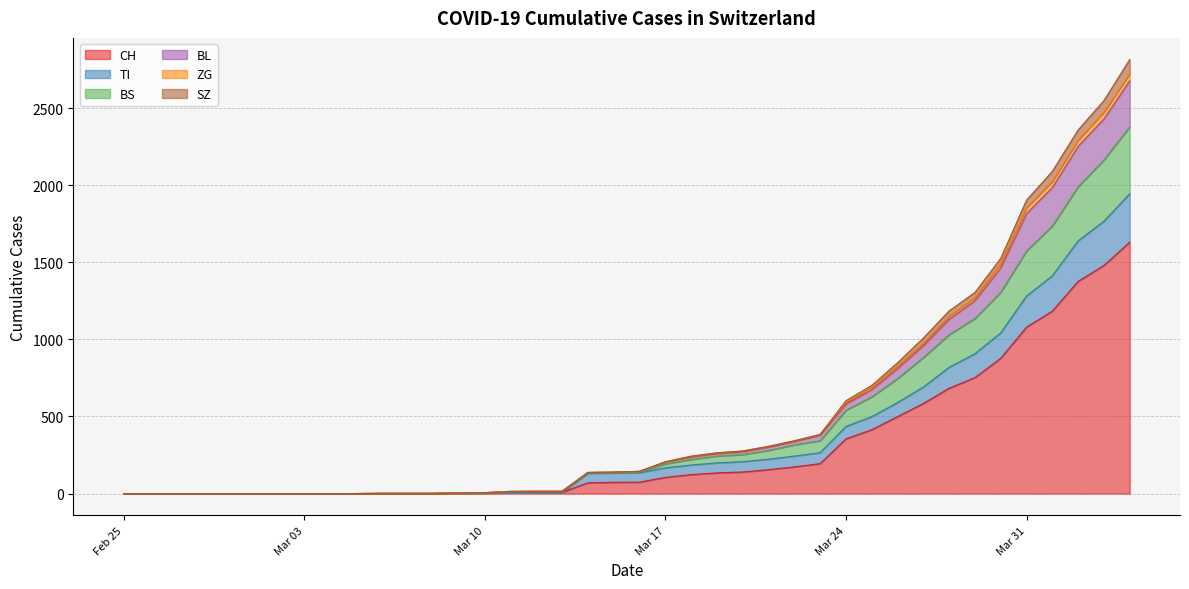

What position from the left is 2020-04-03?

39